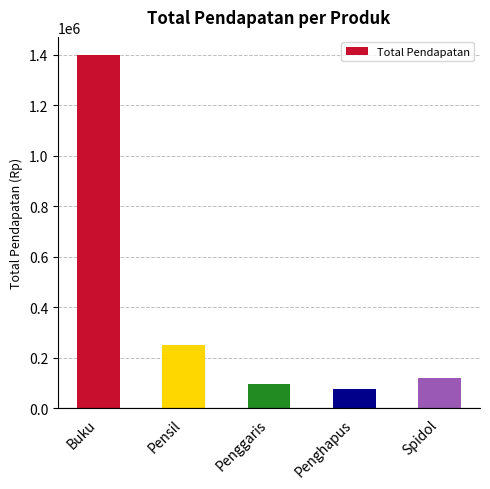

What is the label of the 2nd bar from the right?

Penghapus